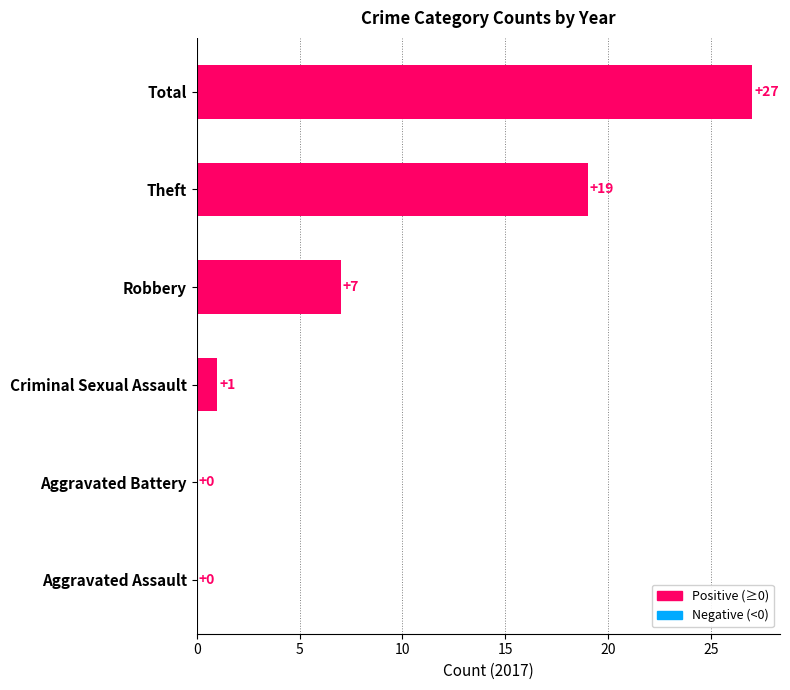

Which category has the highest value across all series?

Total